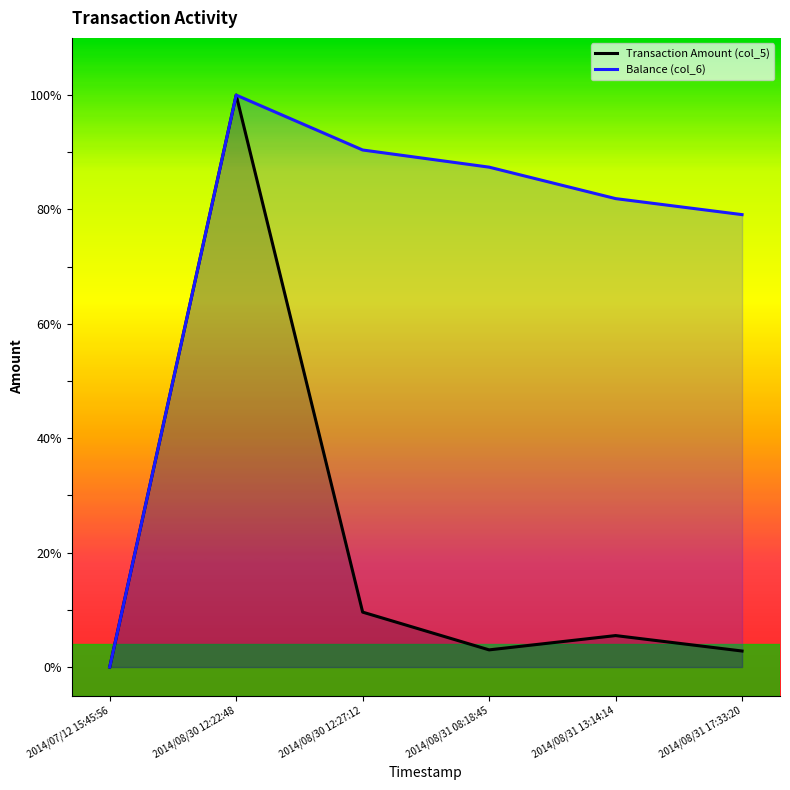

What is the value of the Transaction Amount (col_5) point at the 4th from the left?

3.0